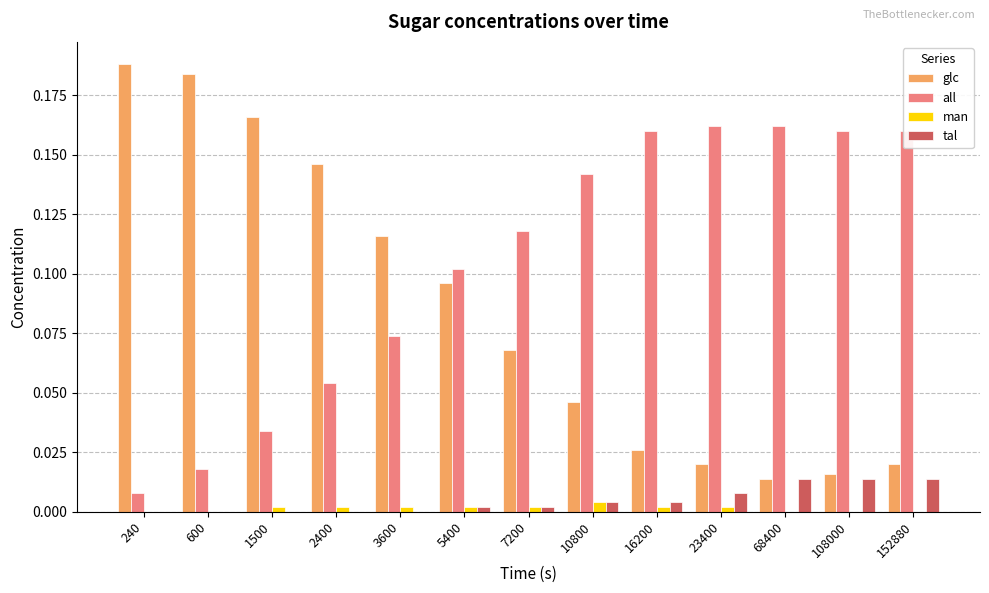

The value of tal at 600 is 0.0. True or false?

True